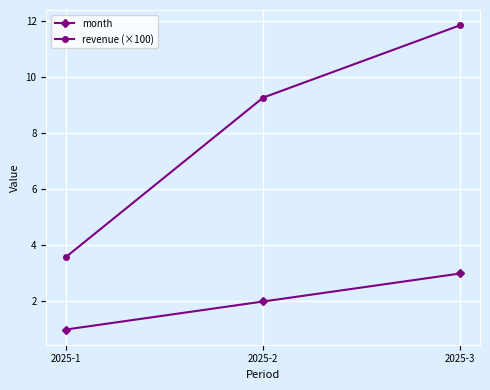

Which series changed the most between 2025-1 and 2025-2?

revenue (×100)